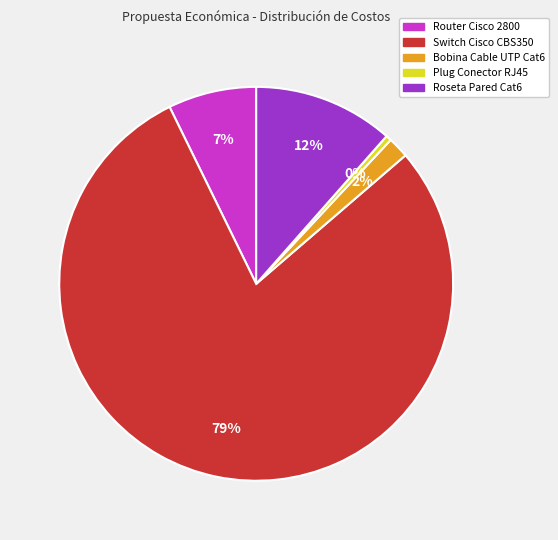

Rank the categories by value from lowest to highest.

Plug Conector RJ45, Bobina Cable UTP Cat6, Router Cisco 2800, Roseta Pared Cat6, Switch Cisco CBS350